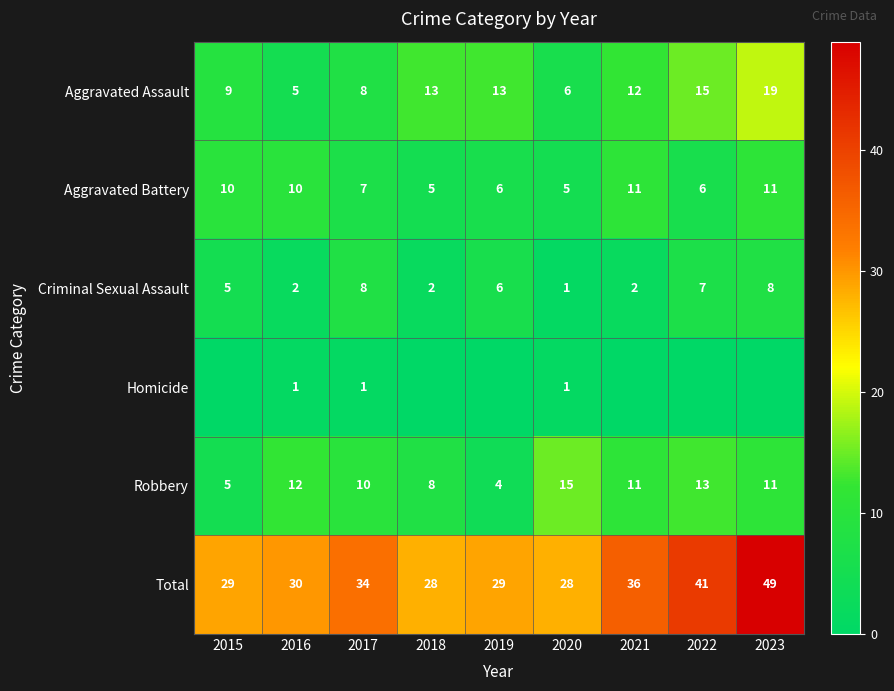

What is the difference between the Total values at 2022 and 2021?

5